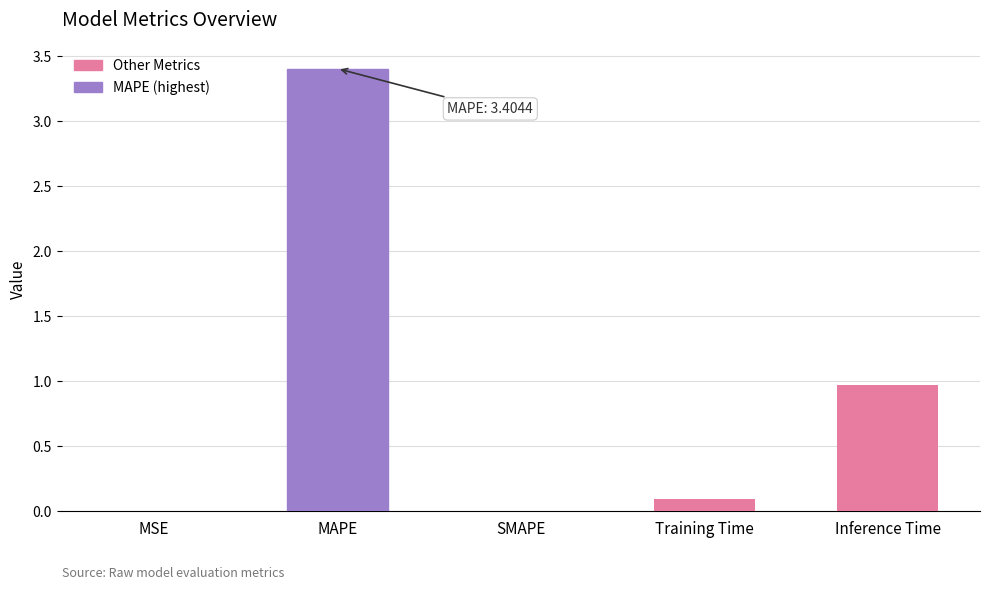

What is the difference between the values at SMAPE and MAPE?

3.4